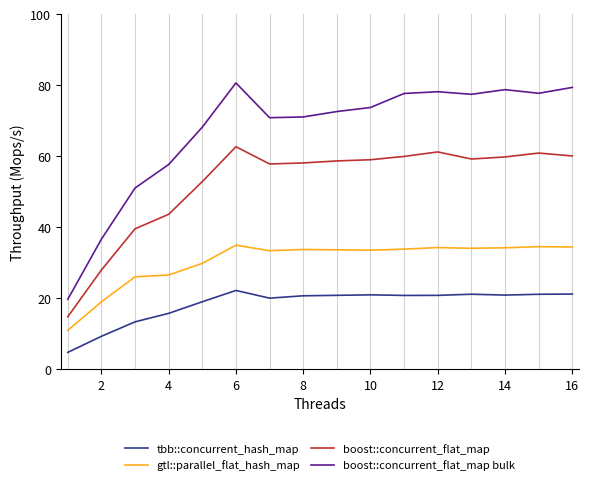

Which series has the widest spread of values?

boost::concurrent_flat_map bulk